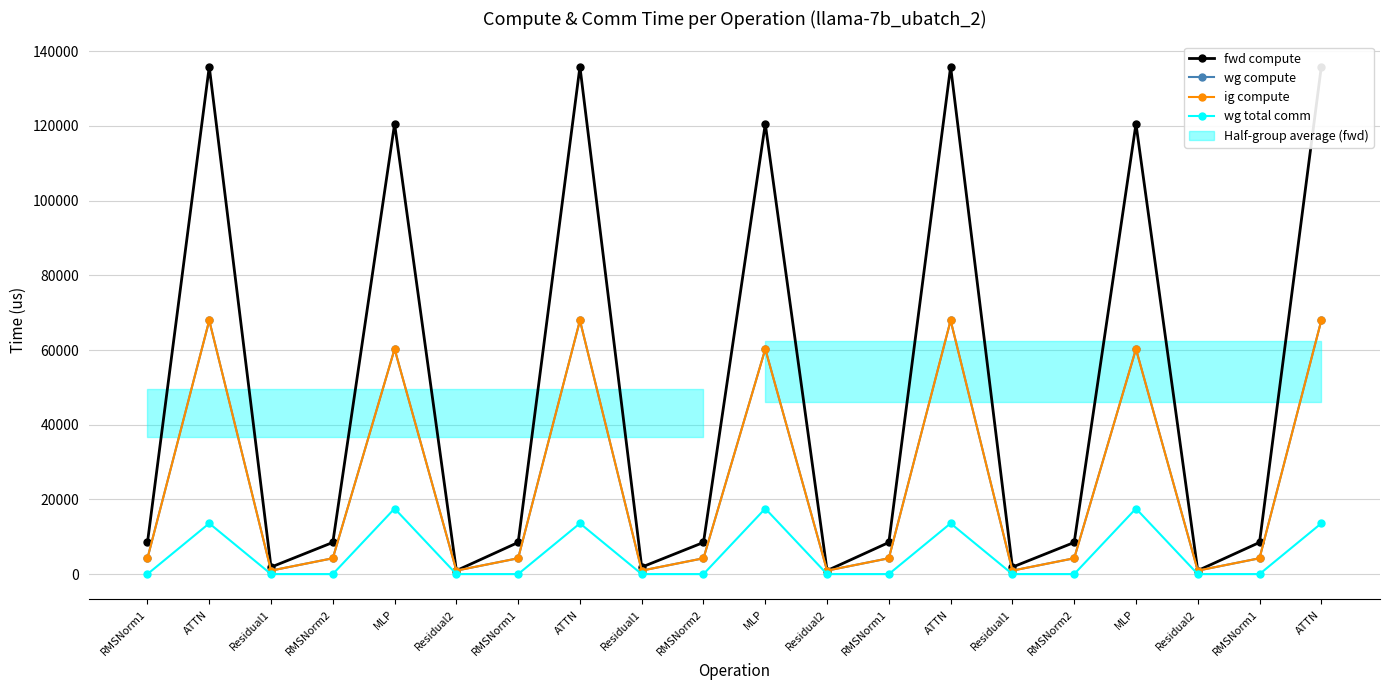

Between MLP and Residual1, which is larger?

MLP